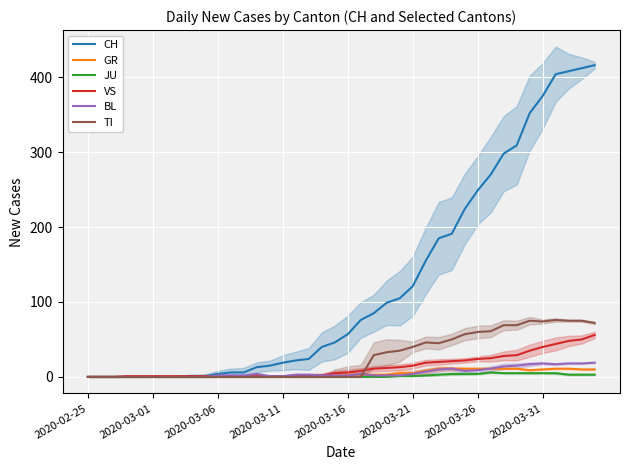

How many interior local valleys does the GR series have?

1